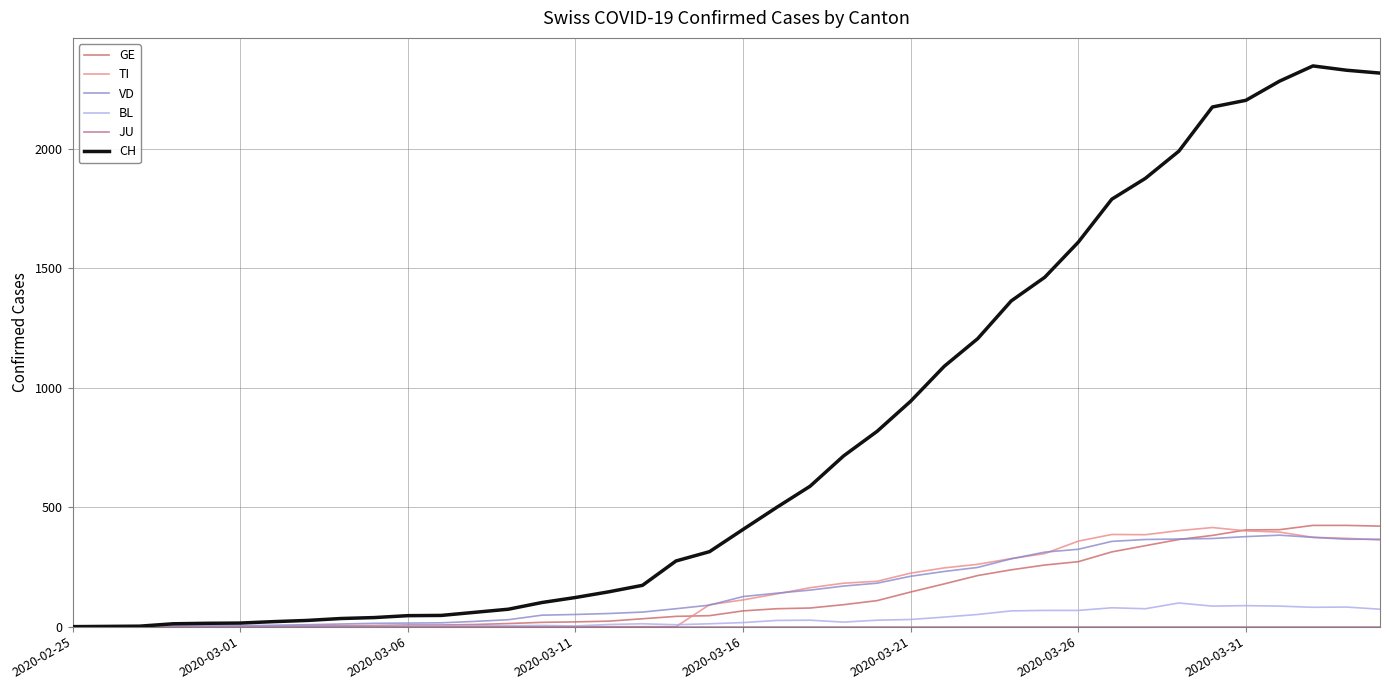

Which series has the largest total across all categories?

CH